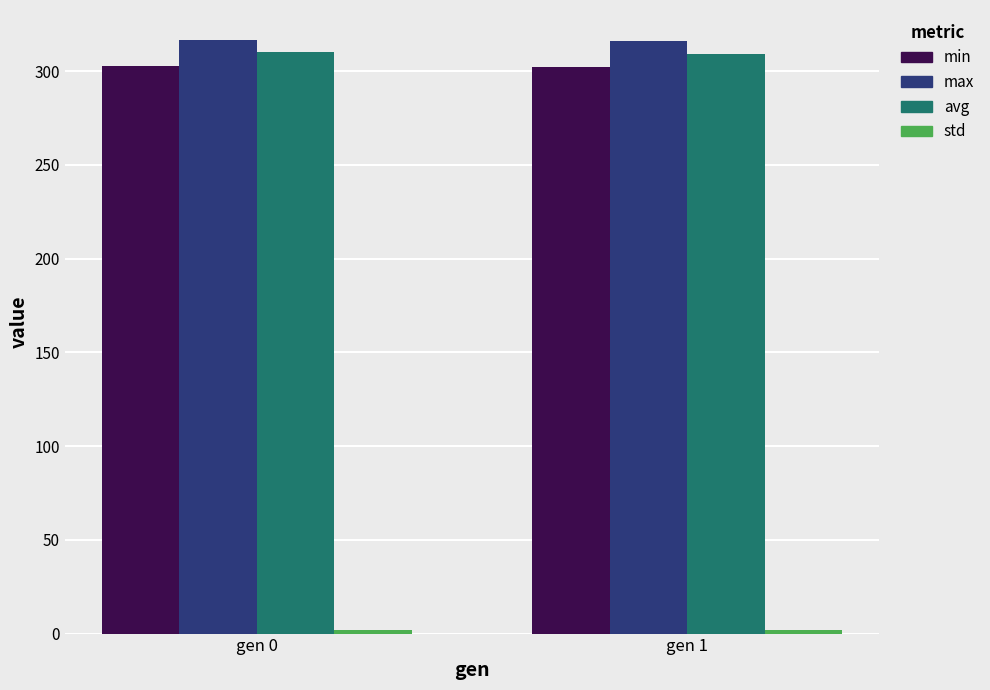

What is the lowest value of the max series?

316.0